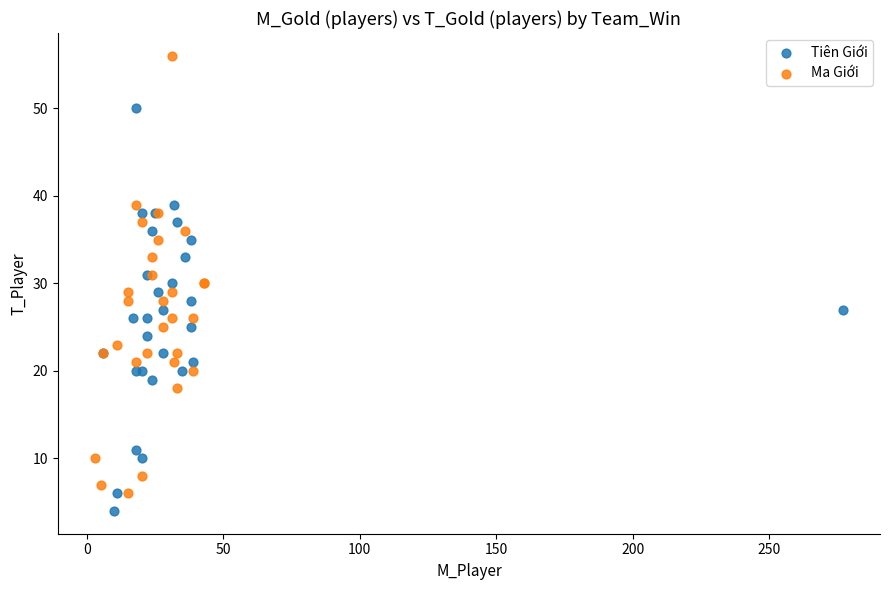

Which series reaches the maximum Y coordinate?

Ma Giới